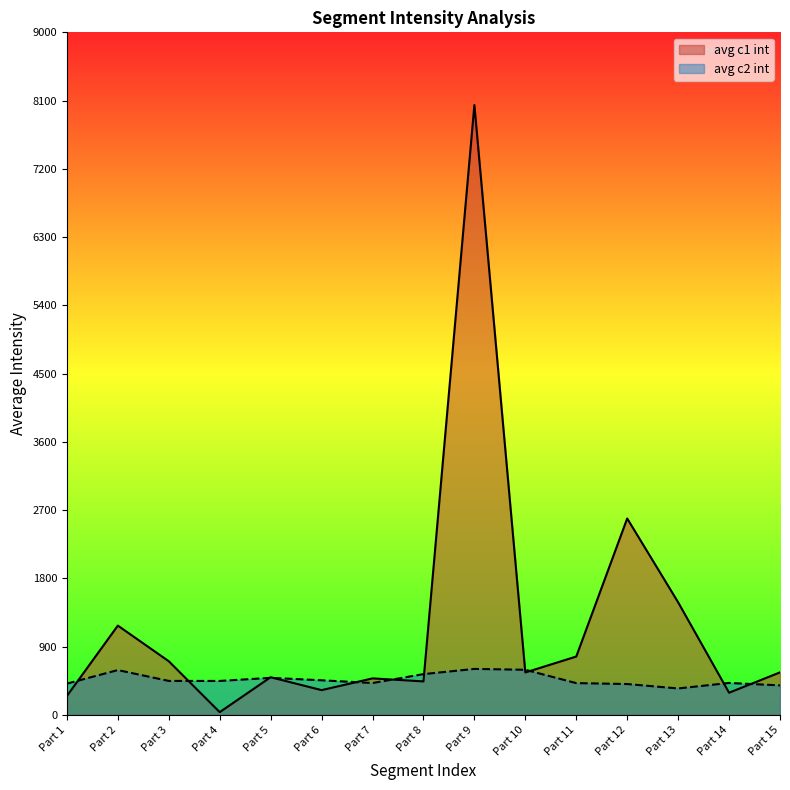

What is the maximum value shown in the chart?

8042.0